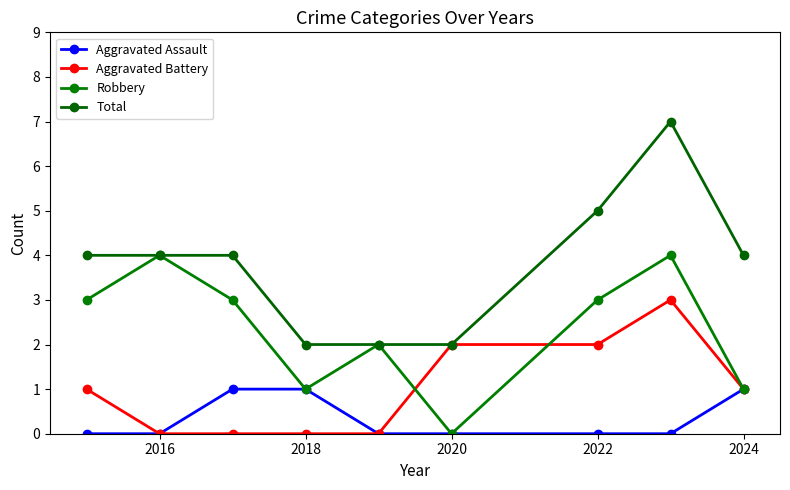

Count the Total values in the range 2 to 4.

7